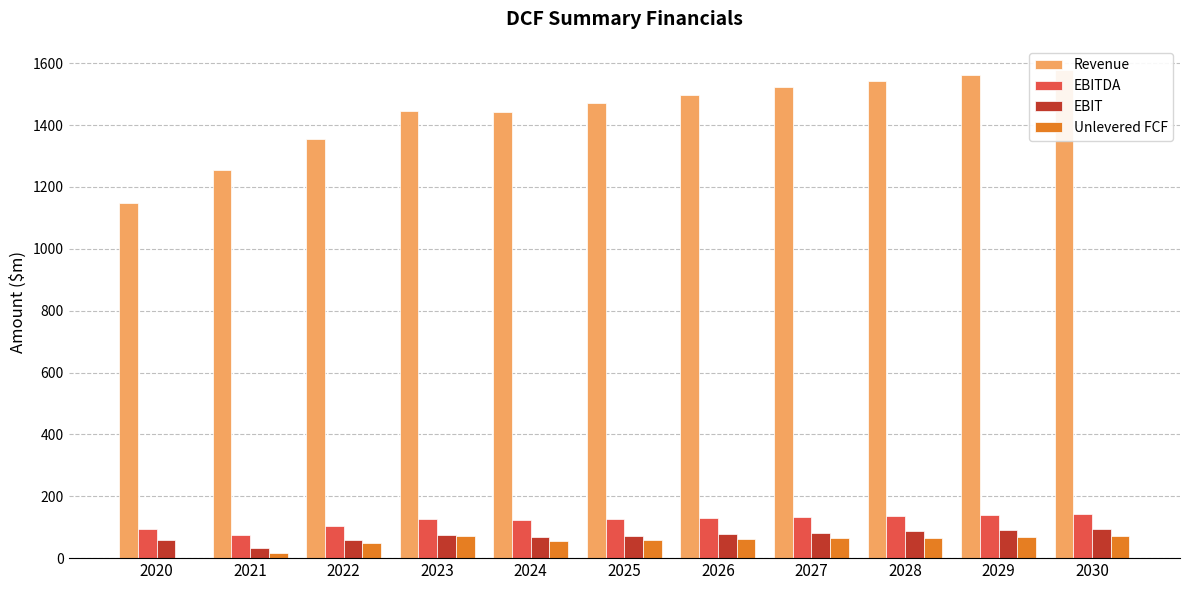

Is it true that Unlevered FCF equals 100.1 at 2026?

False